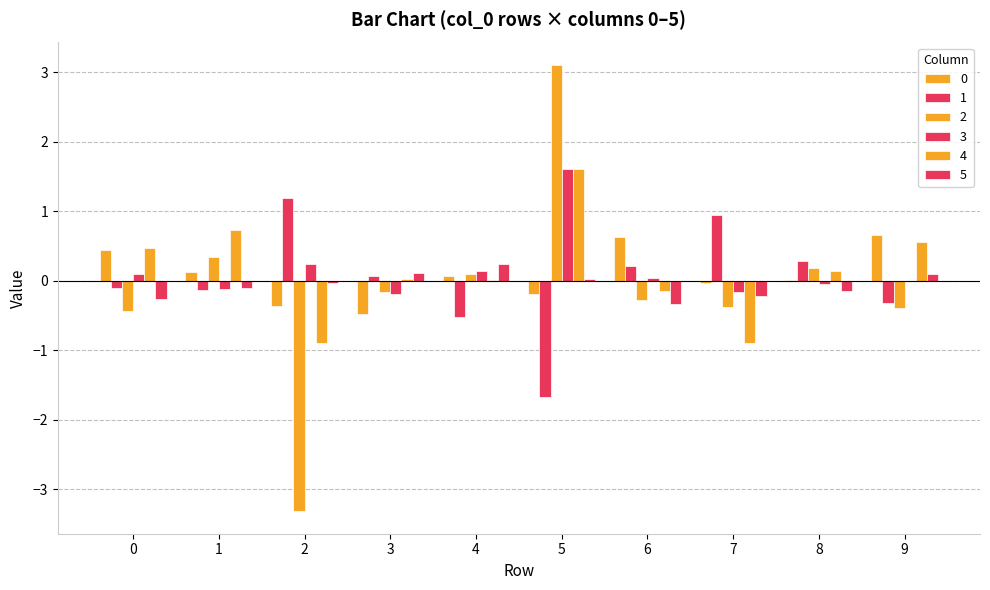

Does the chart contain stacked bars?

No